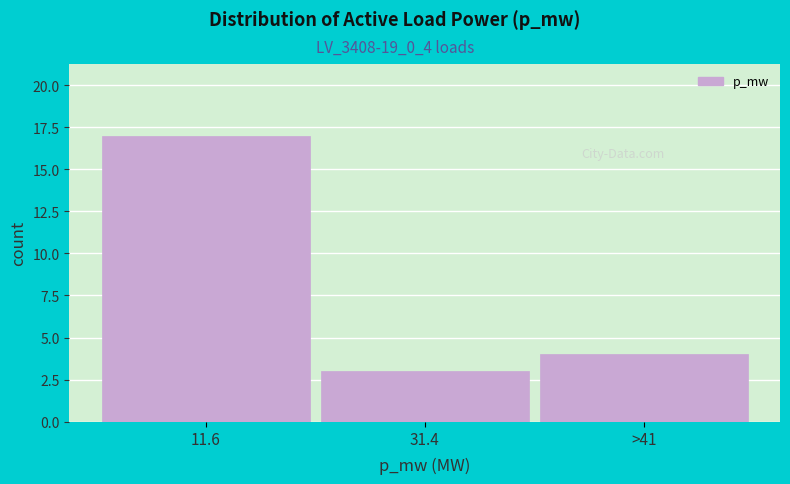

Reading left to right, extract all data points from this chart.

17	3	4